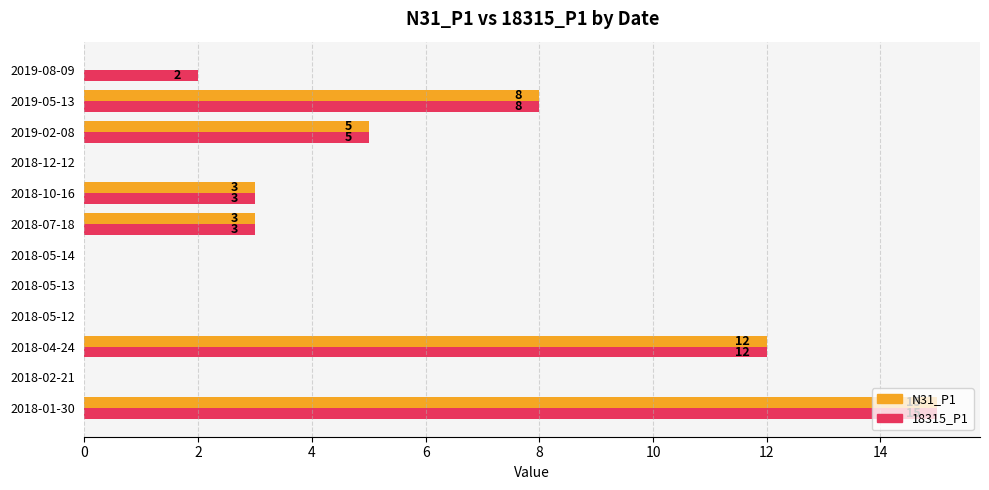

At which label is N31_P1 closest to 7?

2019-05-13